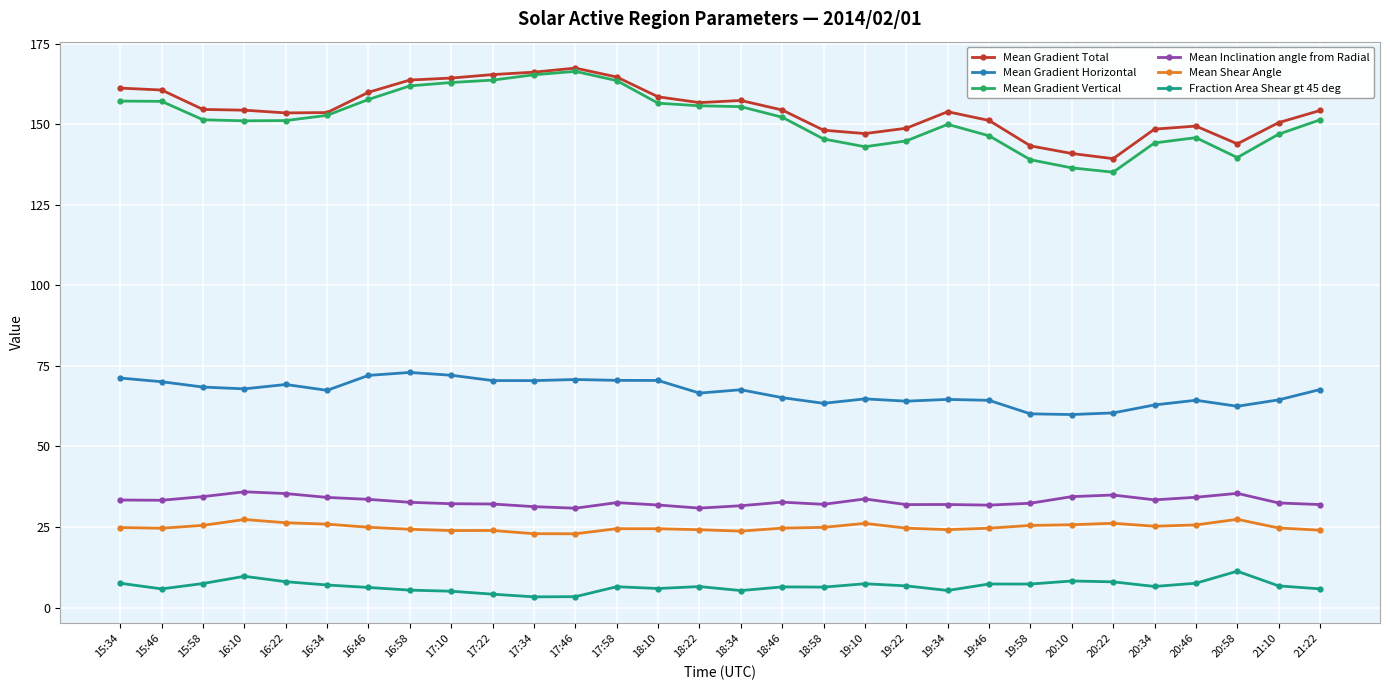

What is the difference between the Mean Gradient Vertical values at 20:34 and 17:46?

22.2